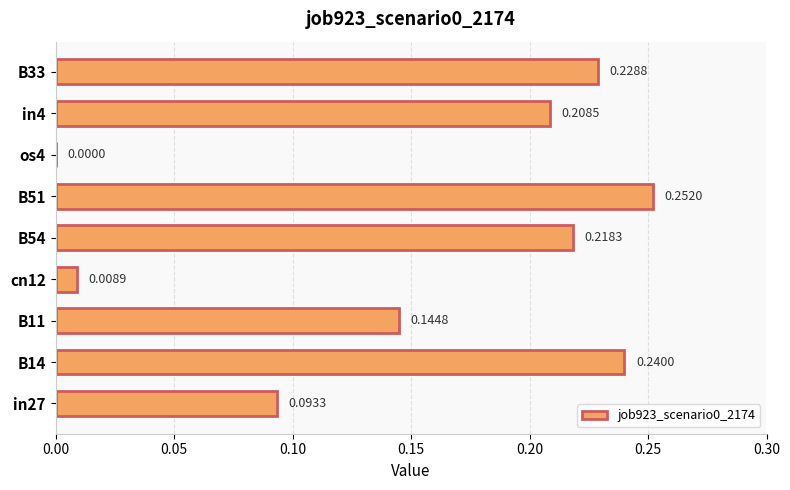

Between cn12 and B33, which is larger?

B33